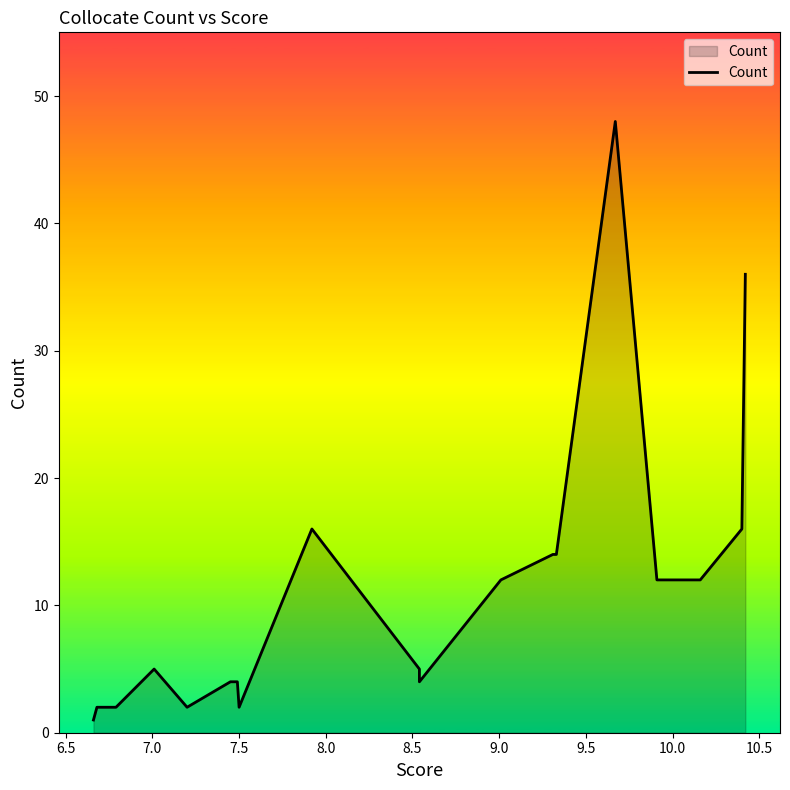

What is the average value?

11